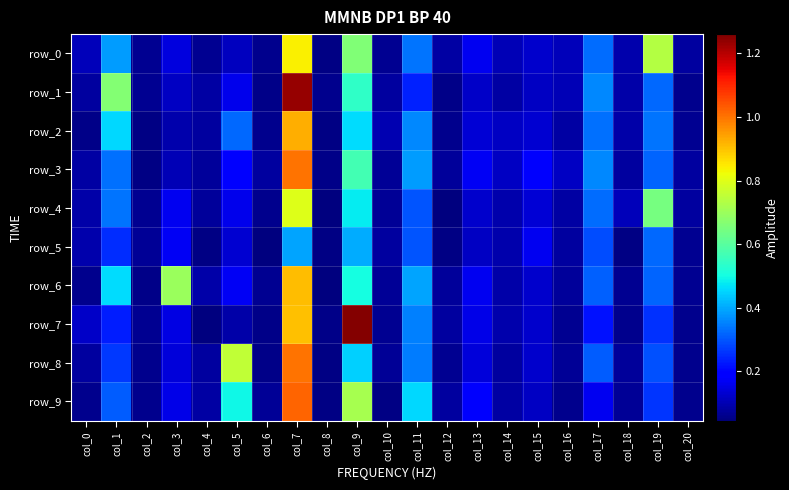

What is the greatest value displayed?

1.3